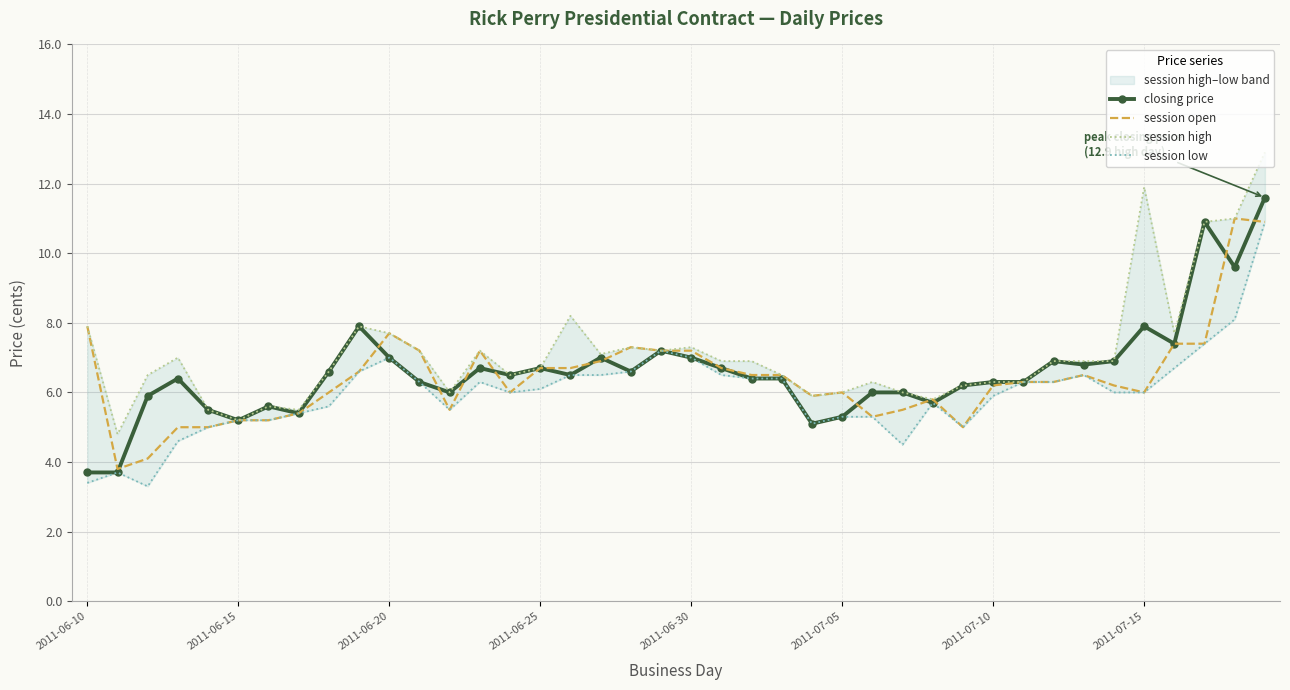

True or false: session high and closing price cross at least once.

False